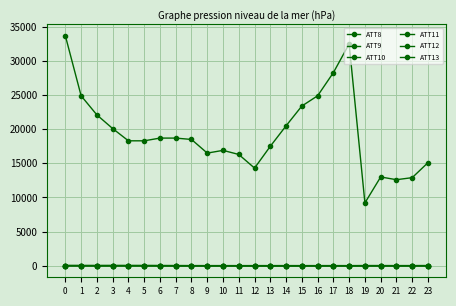

Is it true that ATT12 equals -1.5 at 9?

True